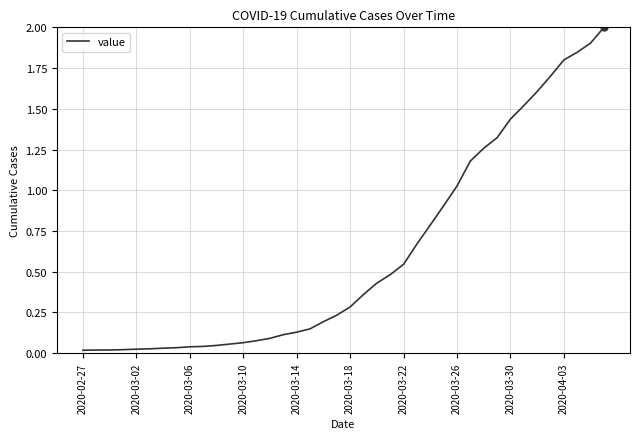

What is the sum of all values?

24.5